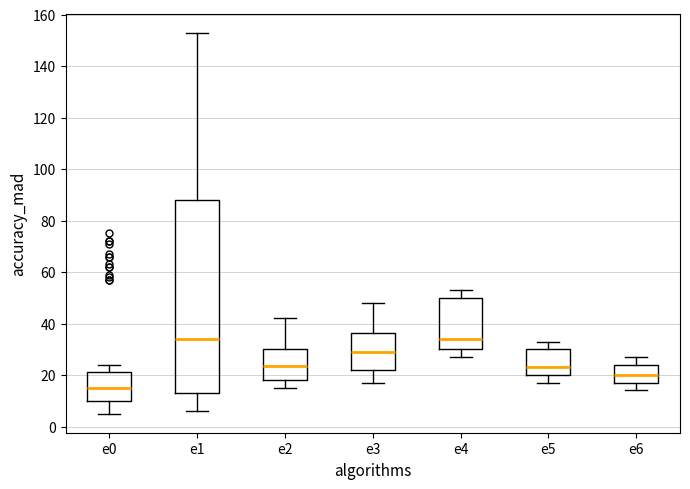

Where does the upper whisker of the box for e4 end on the y-axis? The values are not printed on the chart, so give them approximately, as read against the axis.

54